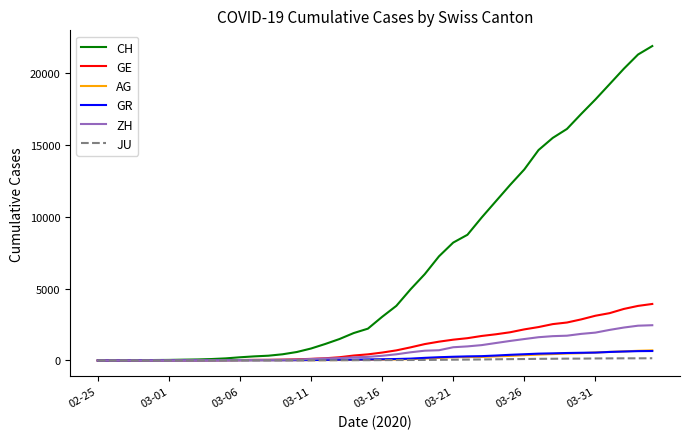

Which series has the largest total across all categories?

CH